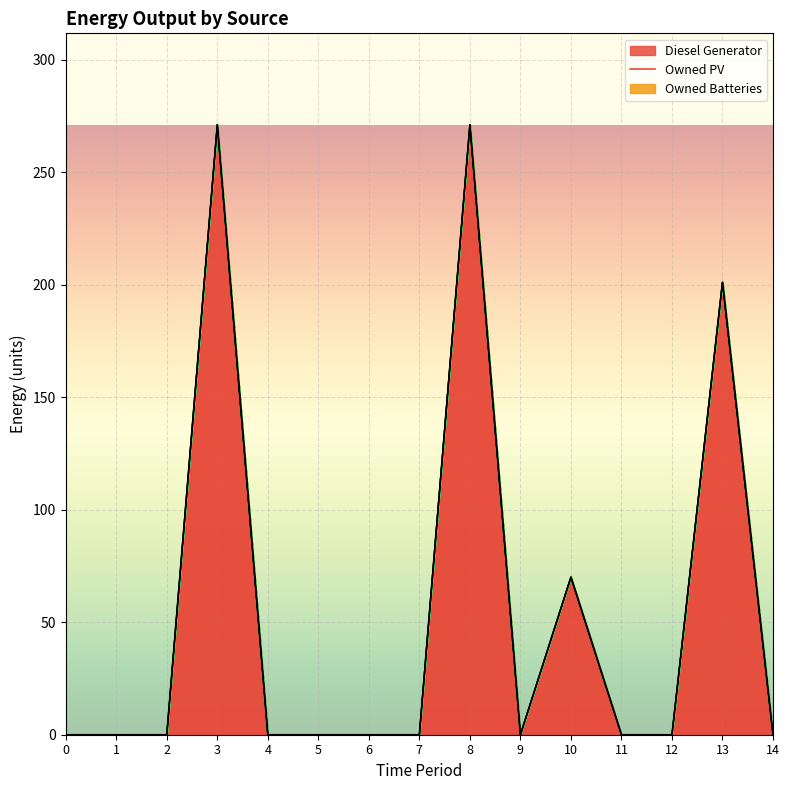

How many lines are shown in the chart?

3